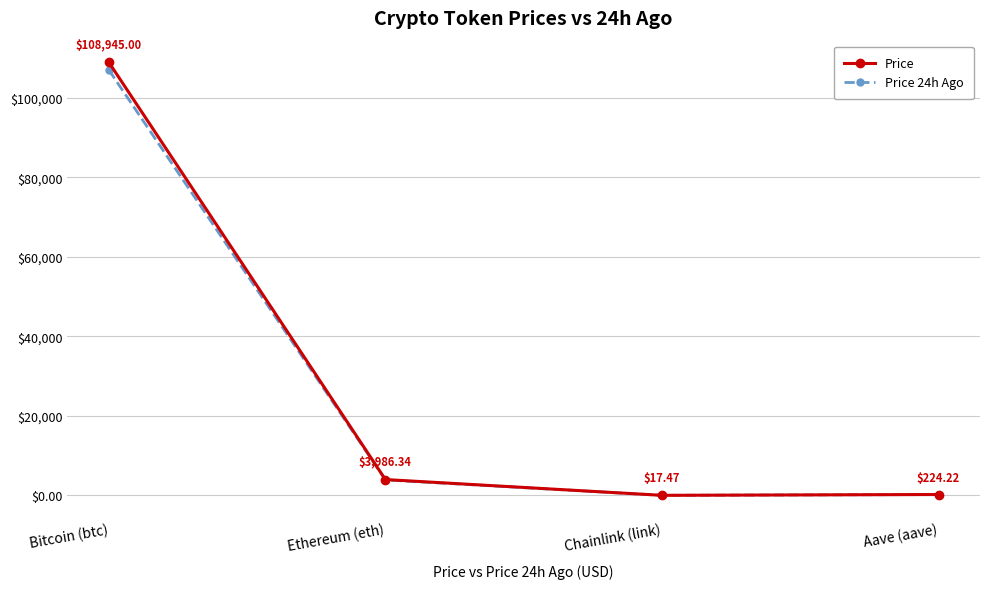

Rank the series by their maximum value, from highest to lowest.

Price, Price 24h Ago